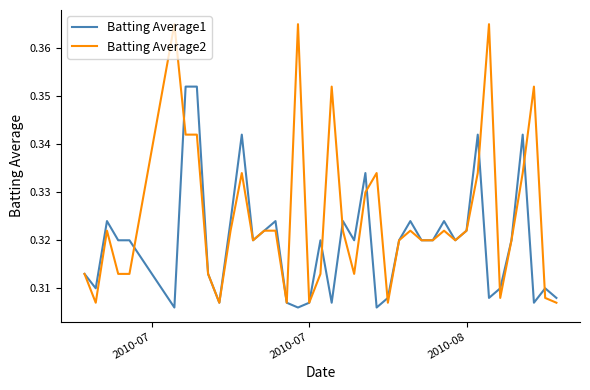

Which series has the largest range (max minus min)?

Batting Average2